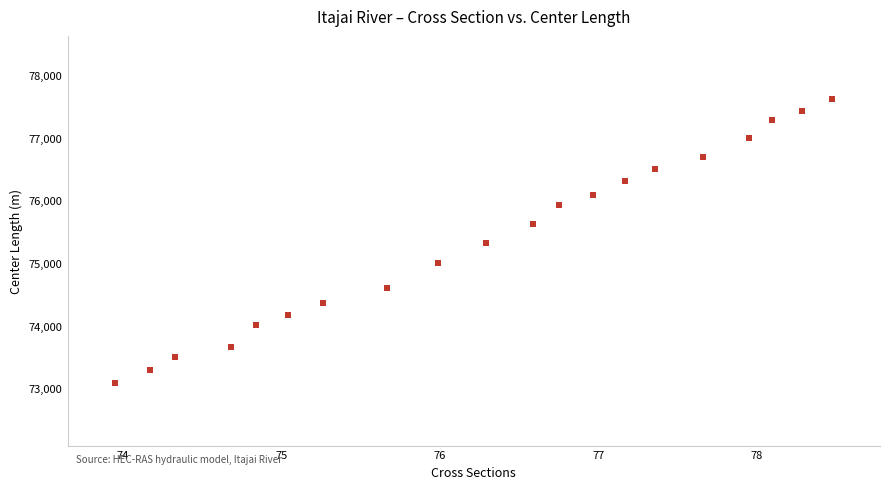

What is the range of X values (max minus min)?

4.5